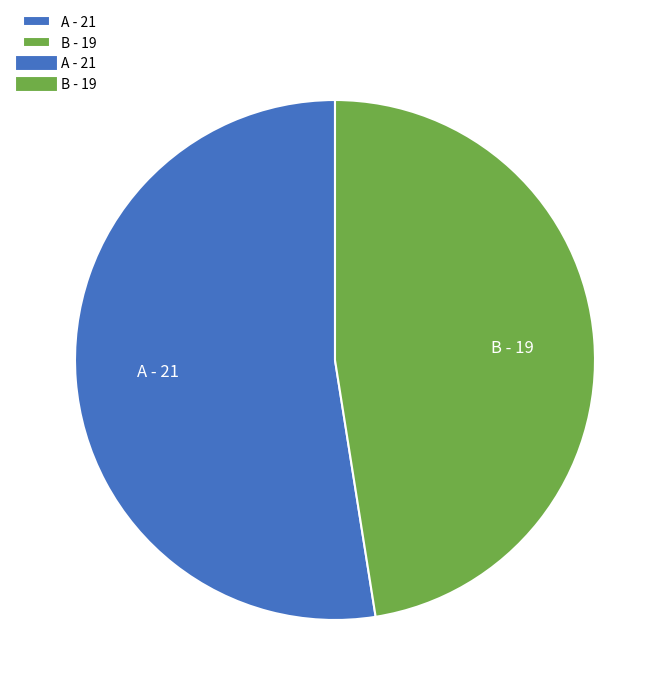

Which category has the smallest portion of the pie?

B